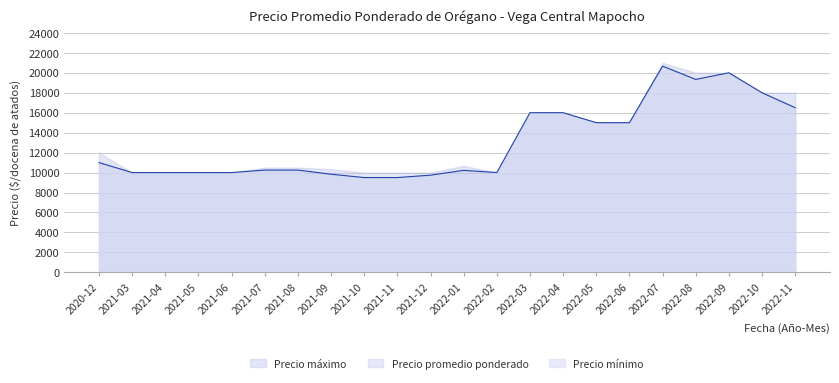

Between 2021-05 and 2022-06, which series saw the biggest shift?

Precio promedio ponderado